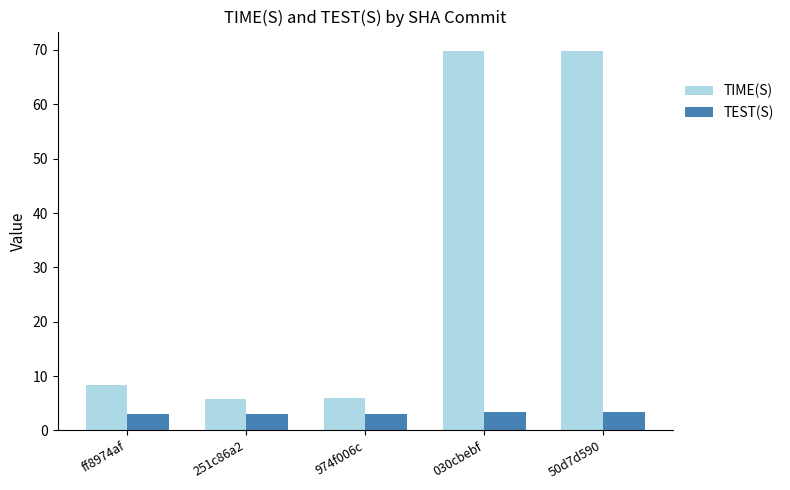

At 974f006c, list the series in order from largest to smallest.

TIME(S), TEST(S)